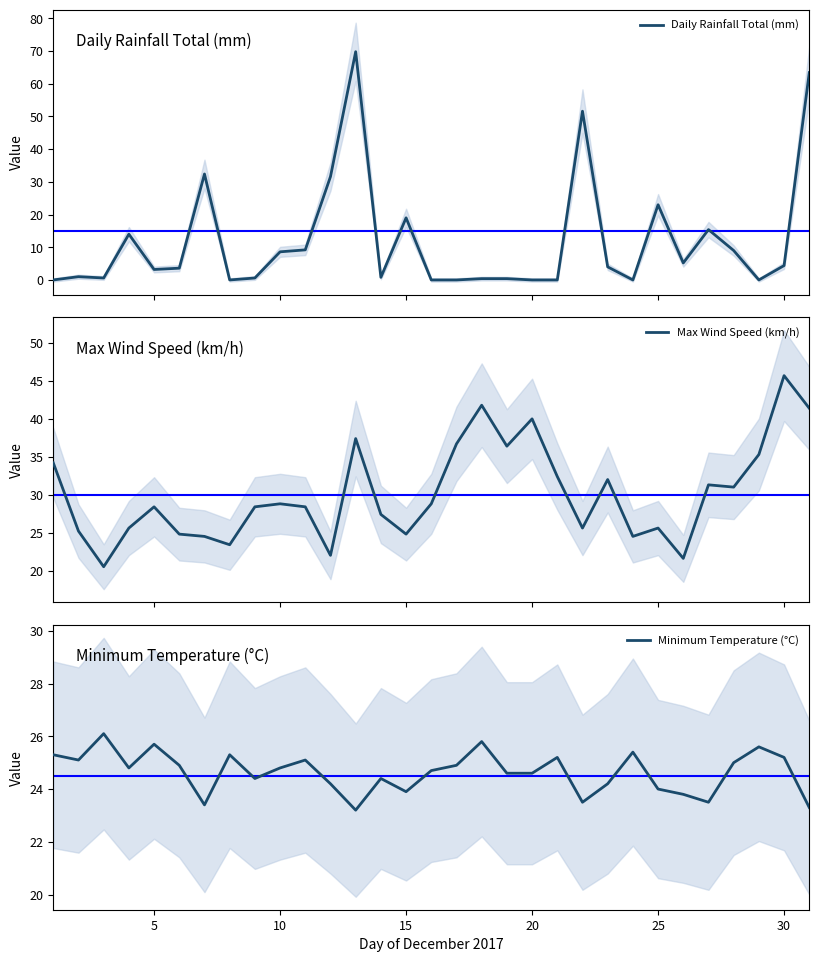

Reading right to left, list all the values displayed in this chart.

Daily Rainfall Total (mm): 63.4	4.4	0.0	9.0	15.4	5.2	23.0	0.0	4.0	51.6	0.0	0.0	0.4	0.4	0.0	0.0	19.0	0.8	69.8	31.6	9.2	8.6	0.6	0.0	32.4	3.6	3.2	14.0	0.6	1.0	0.0
Max Wind Speed (km/h): 41.4	45.7	35.3	31.0	31.3	21.6	25.6	24.5	32.0	25.6	32.4	40.0	36.4	41.8	36.7	28.8	24.8	27.4	37.4	22.0	28.4	28.8	28.4	23.4	24.5	24.8	28.4	25.6	20.5	25.2	34.2
Minimum Temperature (°C): 23.3	25.2	25.6	25.0	23.5	23.8	24.0	25.4	24.2	23.5	25.2	24.6	24.6	25.8	24.9	24.7	23.9	24.4	23.2	24.2	25.1	24.8	24.4	25.3	23.4	24.9	25.7	24.8	26.1	25.1	25.3